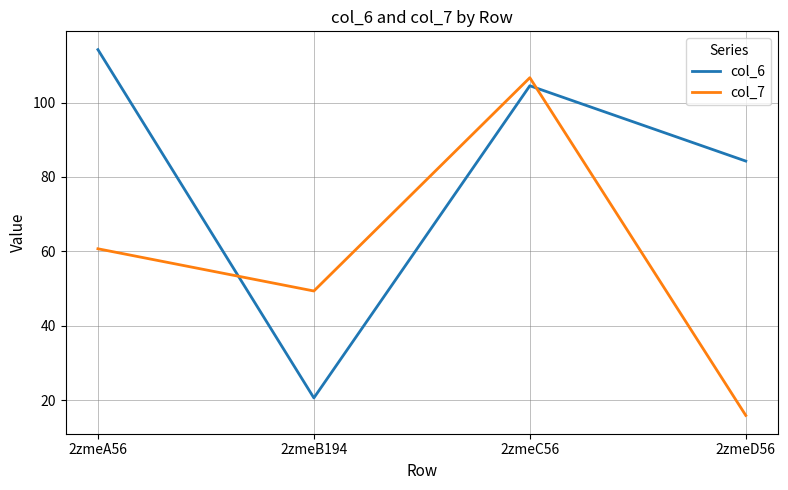

Which series changed the most between 2zmeA56 and 2zmeB194?

col_6